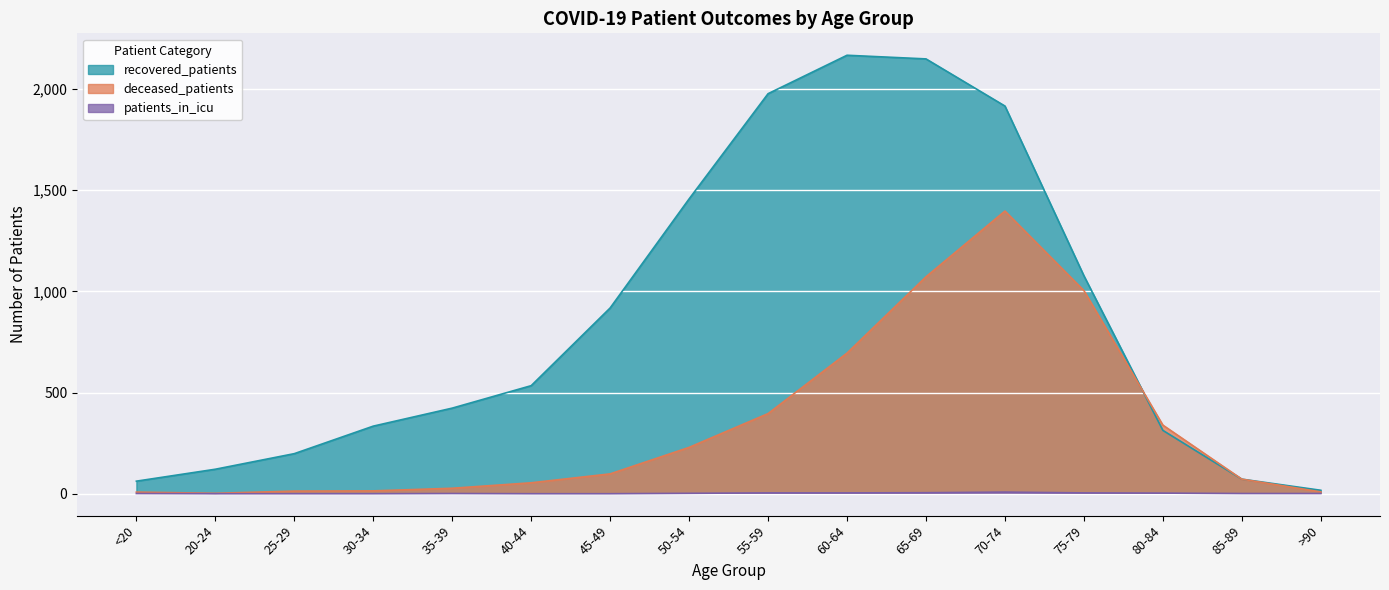

Reading left to right, transcribe all the data shown in this chart.

recovered_patients: 62	121	198	334	423	534	918	1457	1977	2167	2149	1916	1077	313	72	17
deceased_patients: 8	2	13	14	27	54	98	229	396	695	1072	1397	1004	339	72	9
patients_in_icu: 1	0	0	0	1	0	0	2	4	4	5	8	4	3	1	1